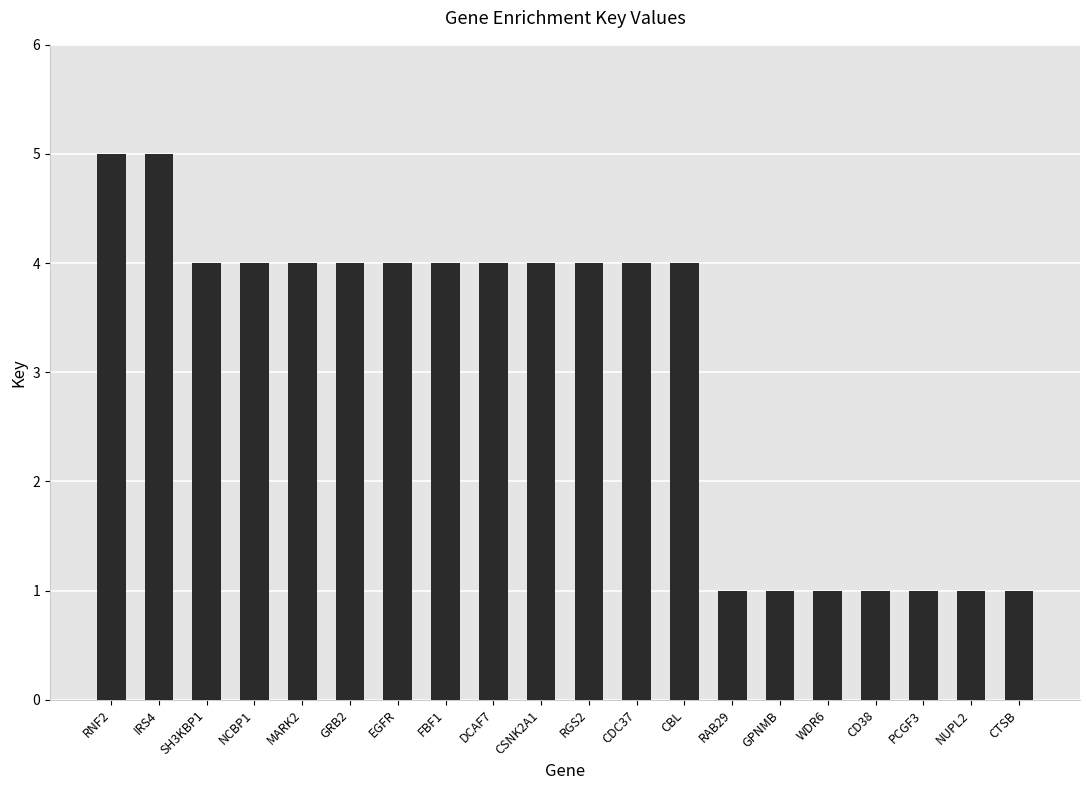

The chart shows a value of 5 at RNF2. True or false?

True